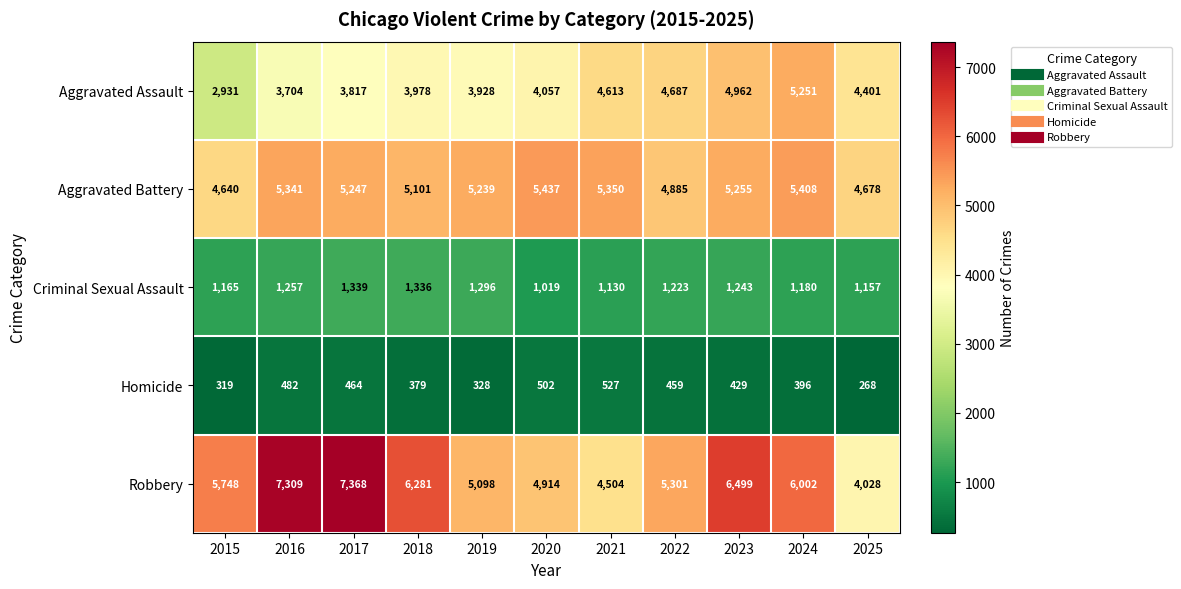

Is it true that Aggravated Assault equals 5237 at 2015?

False